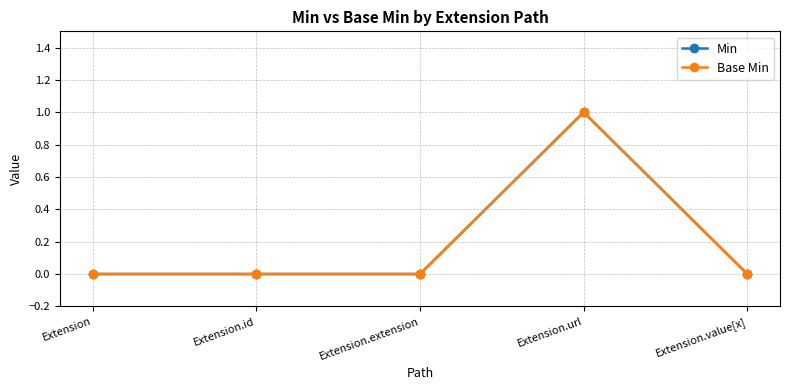

True or false: Base Min and Min intersect in this chart.

False